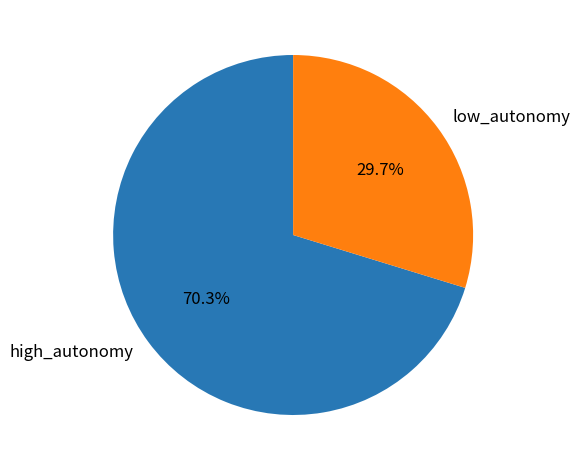

Is there a majority slice in this chart?

Yes